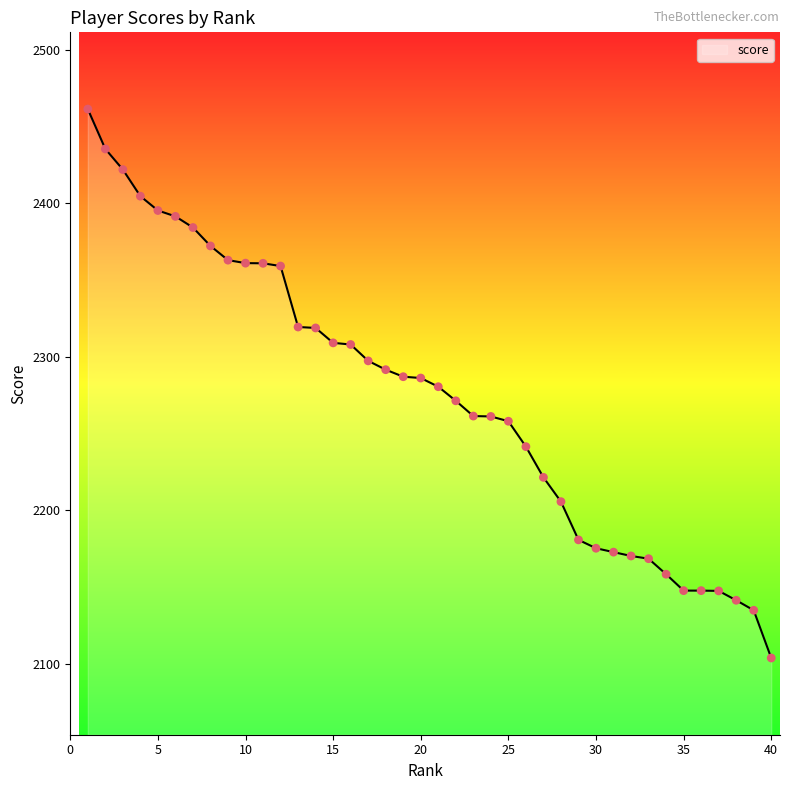

What is the smallest value displayed?

2103.7